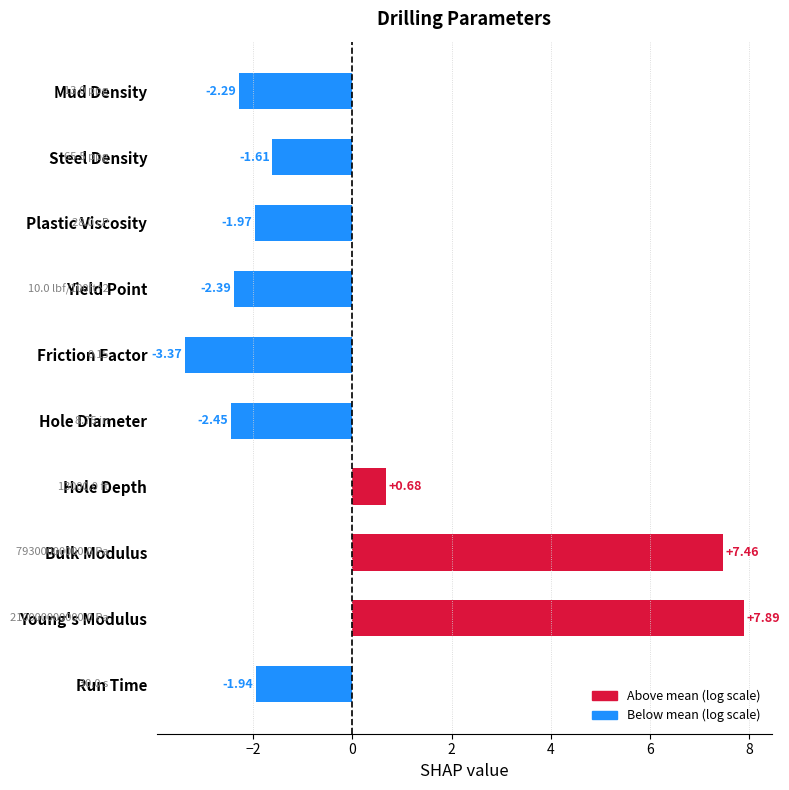

Where is the data nearest to the value 2?

Hole Depth